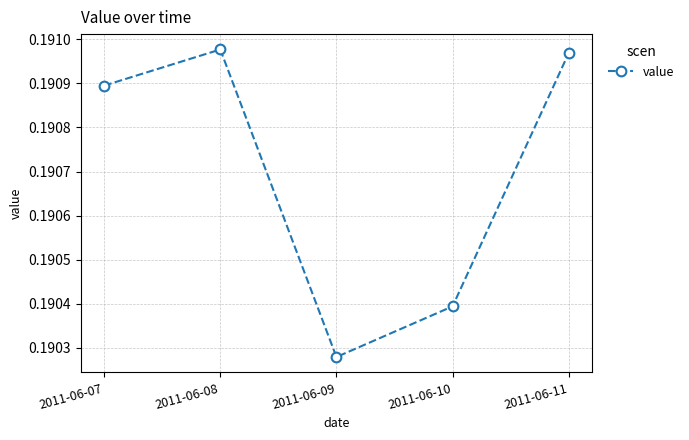

How many points are higher than both their immediate neighbors (excluding endpoints)?

1